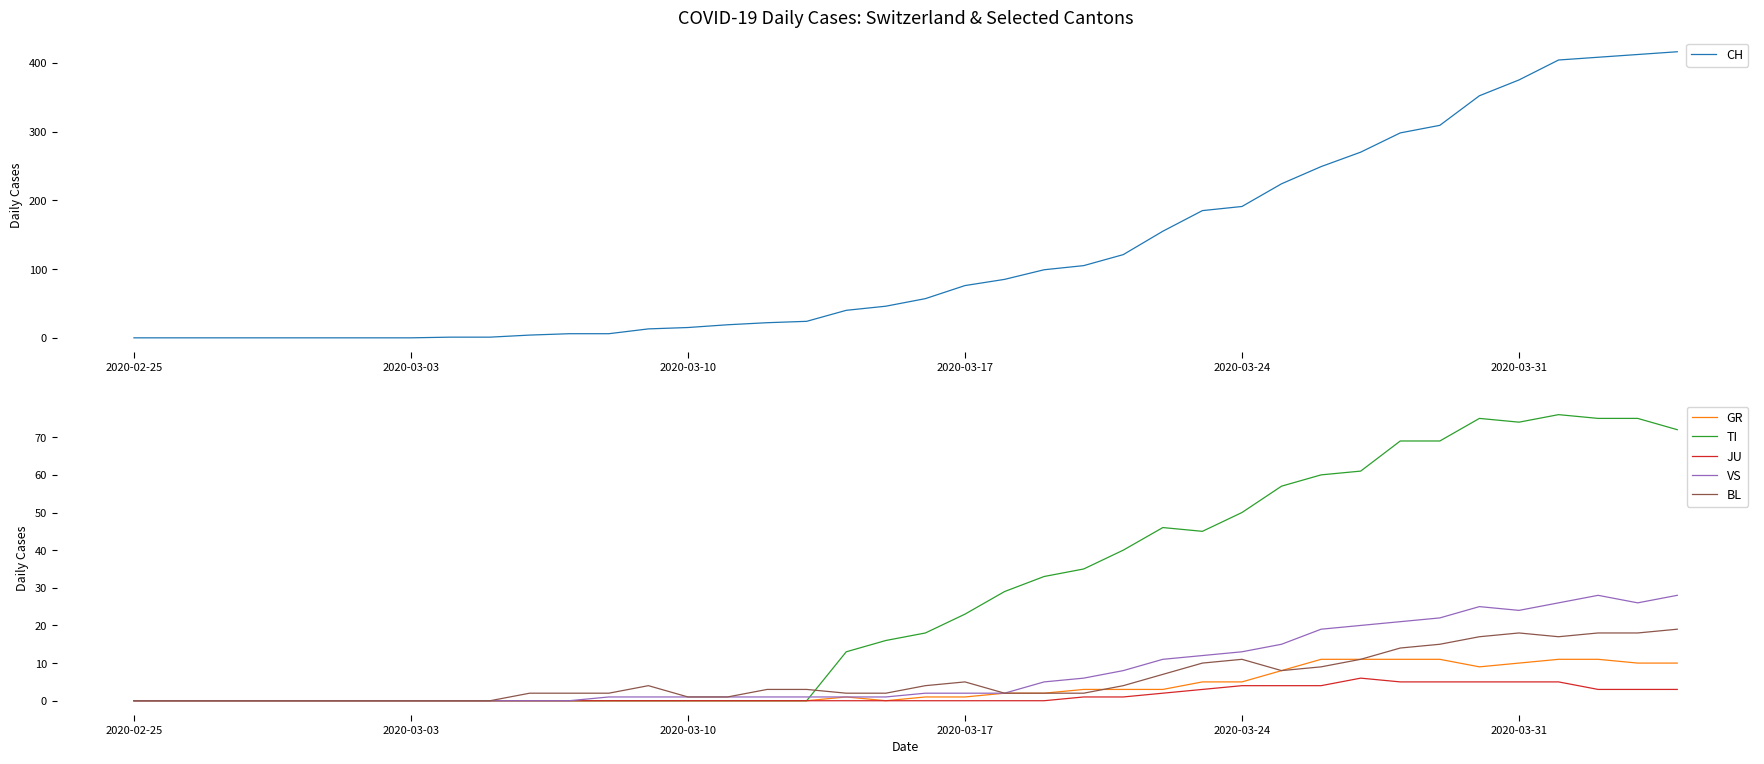

True or false: JU has more than 2 interior local peaks.

False